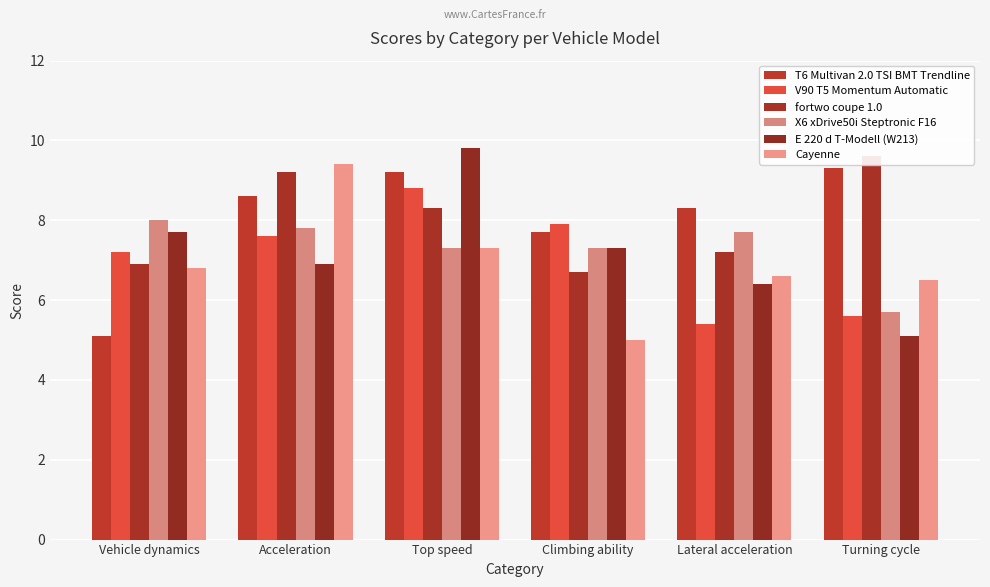

Read the E 220 d T-Modell (W213) value at Vehicle dynamics.

7.7